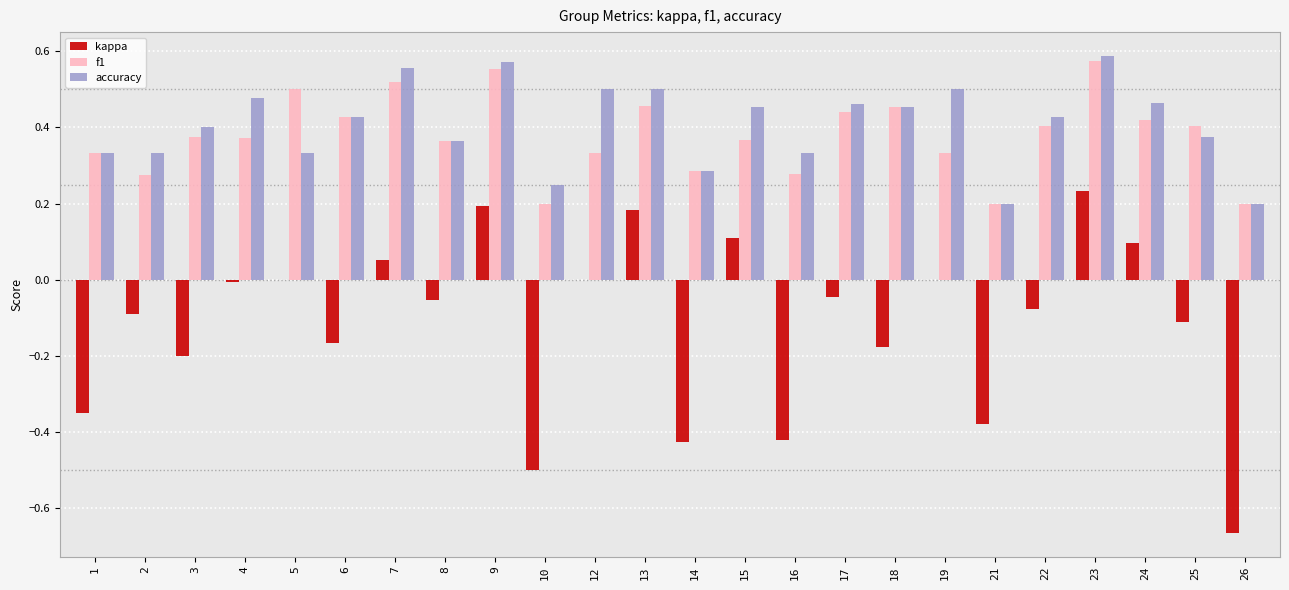

Is the value of accuracy at 13 greater than the value of f1 at 4?

Yes